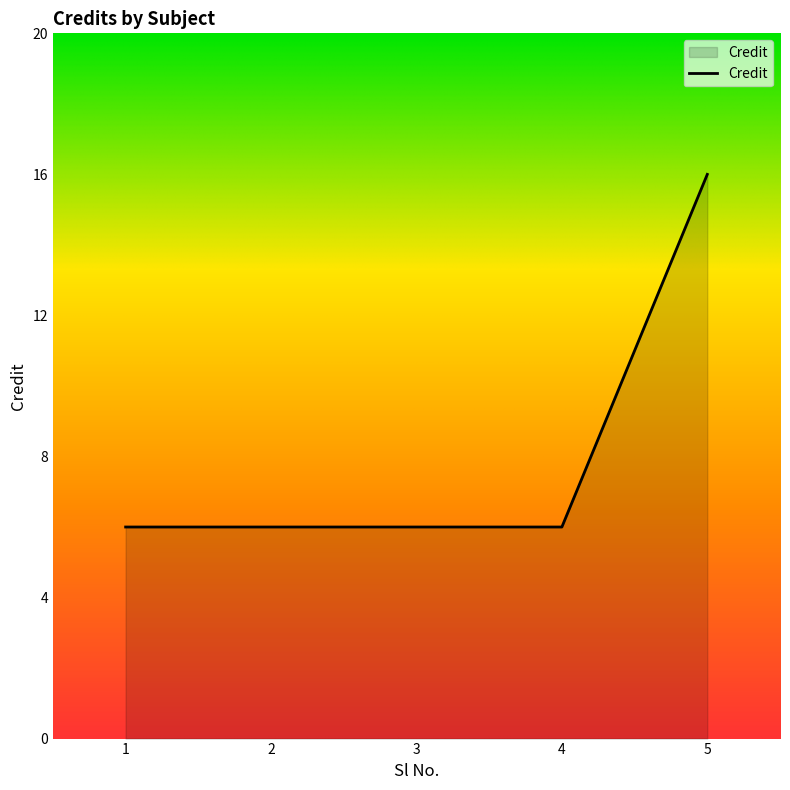

True or false: the data shows 6 at 4.

True